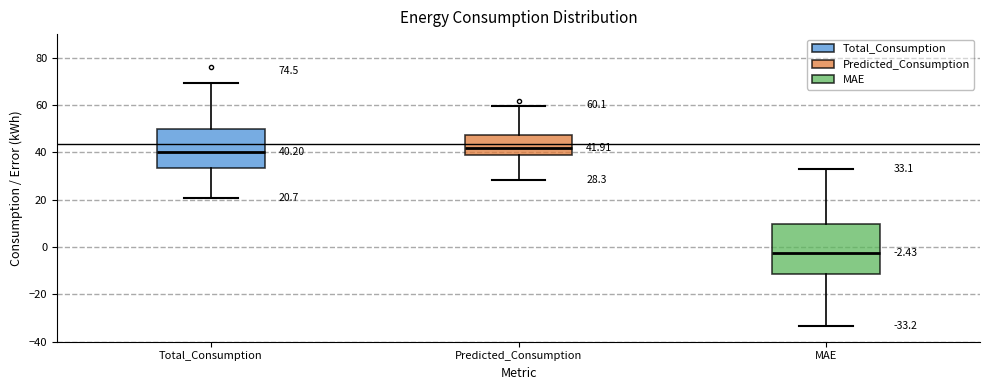

Which box is the tallest, from its lower edge to its upper edge?

MAE